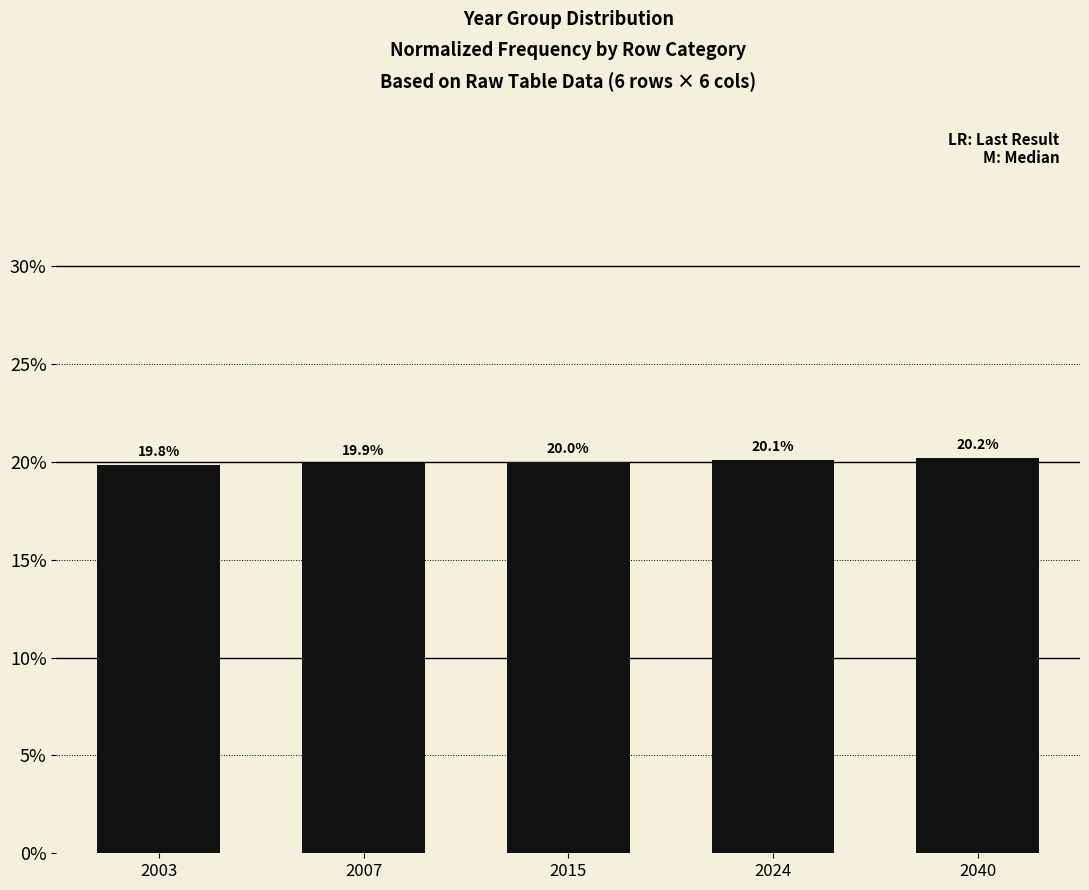

How many distinct data groups are displayed?

1